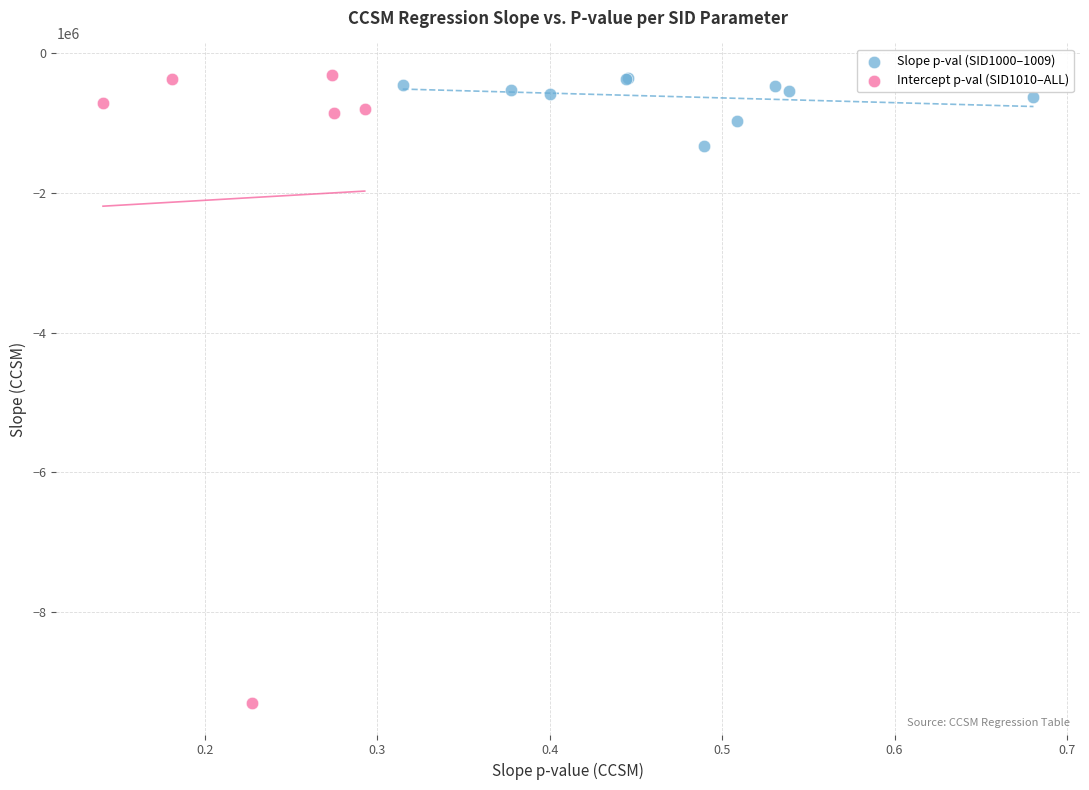

Which series reaches the minimum Y coordinate?

Intercept p-val (SID1010–ALL)